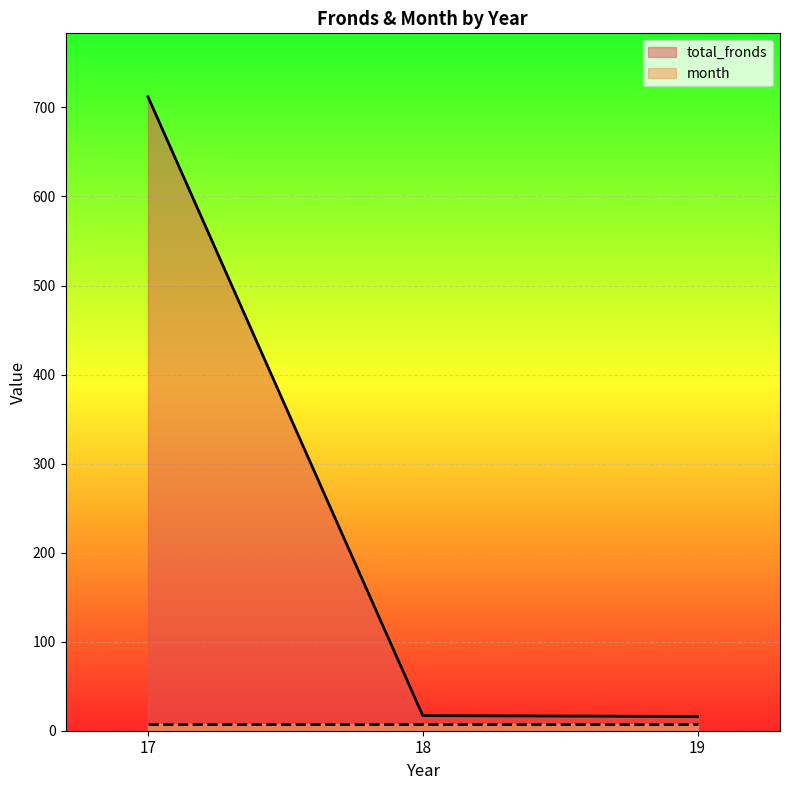

Is it true that the value at 17 is 1223?

False